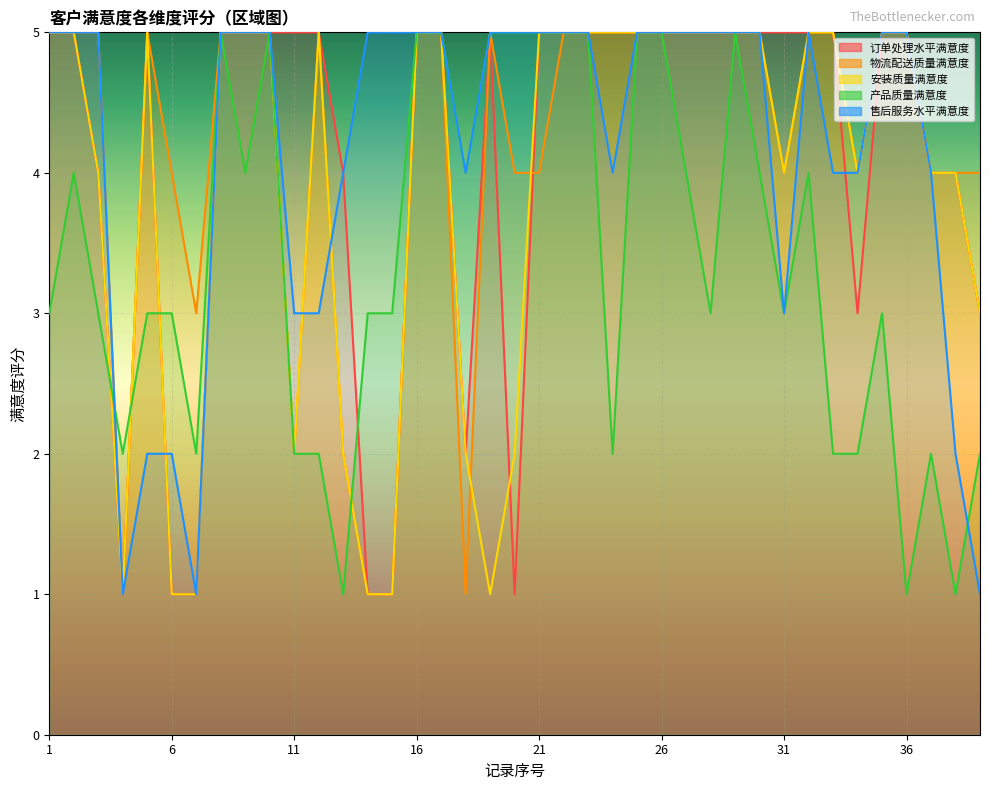

What is the difference between the maximum and minimum values in the 订单处理水平满意度 series?

4